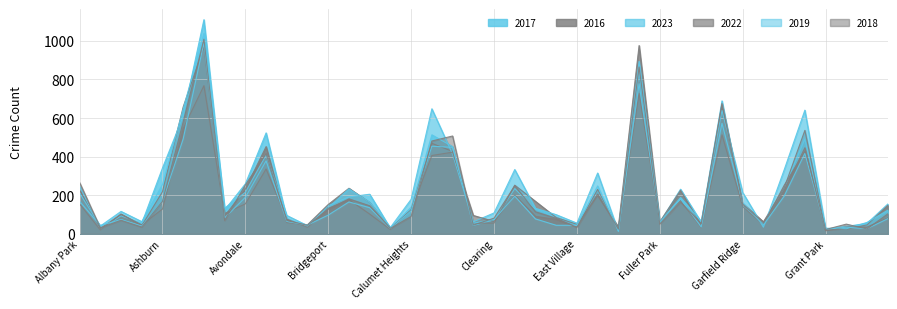

How many lines are shown in the chart?

6